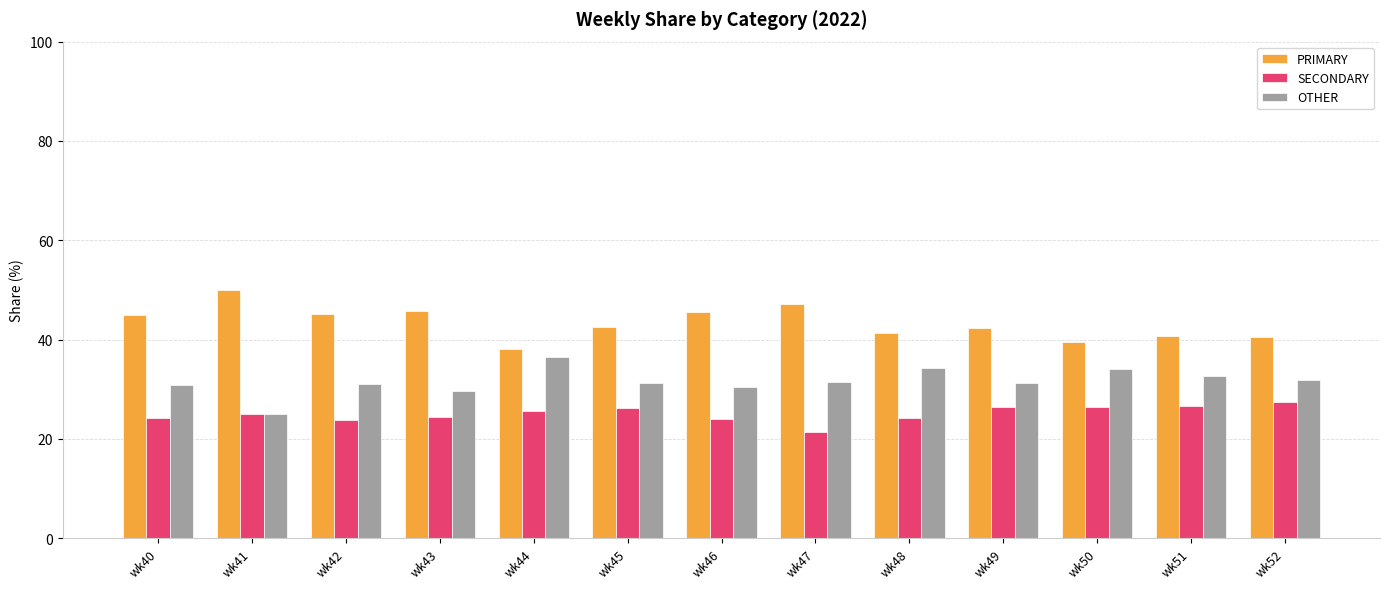

Rank the series by their average value, from lowest to highest.

SECONDARY, OTHER, PRIMARY